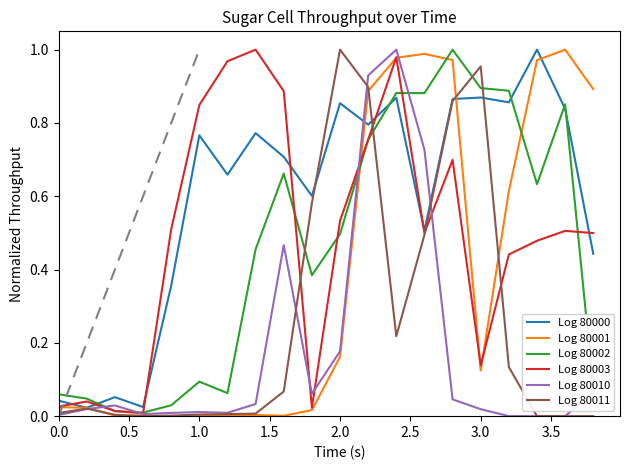

Which series has the largest total across all categories?

Log 80000